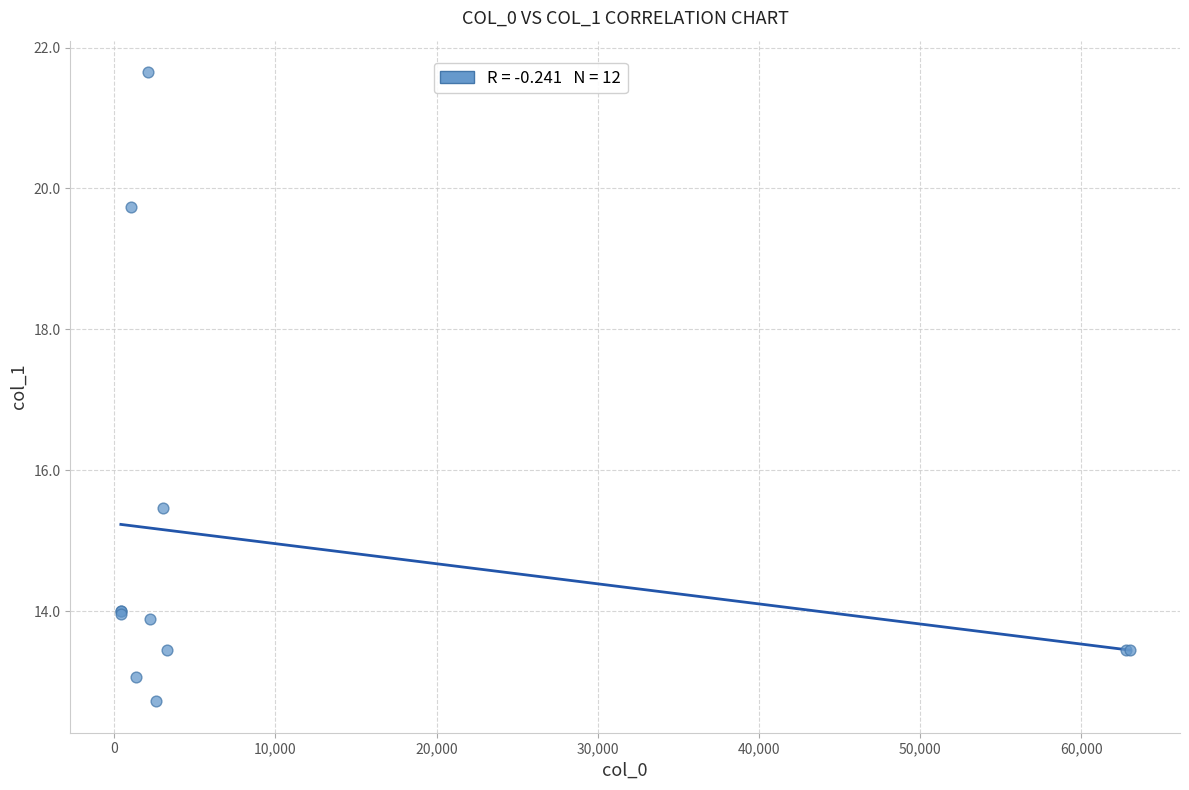

What Y value in the scatter plot is closest to 17?

15.5